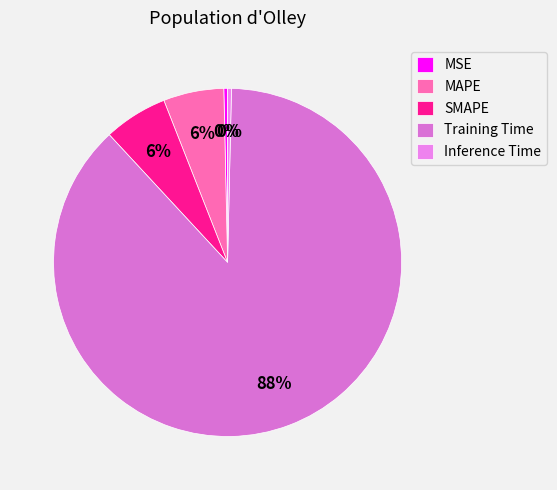

Which category has the biggest portion of the pie?

Training Time